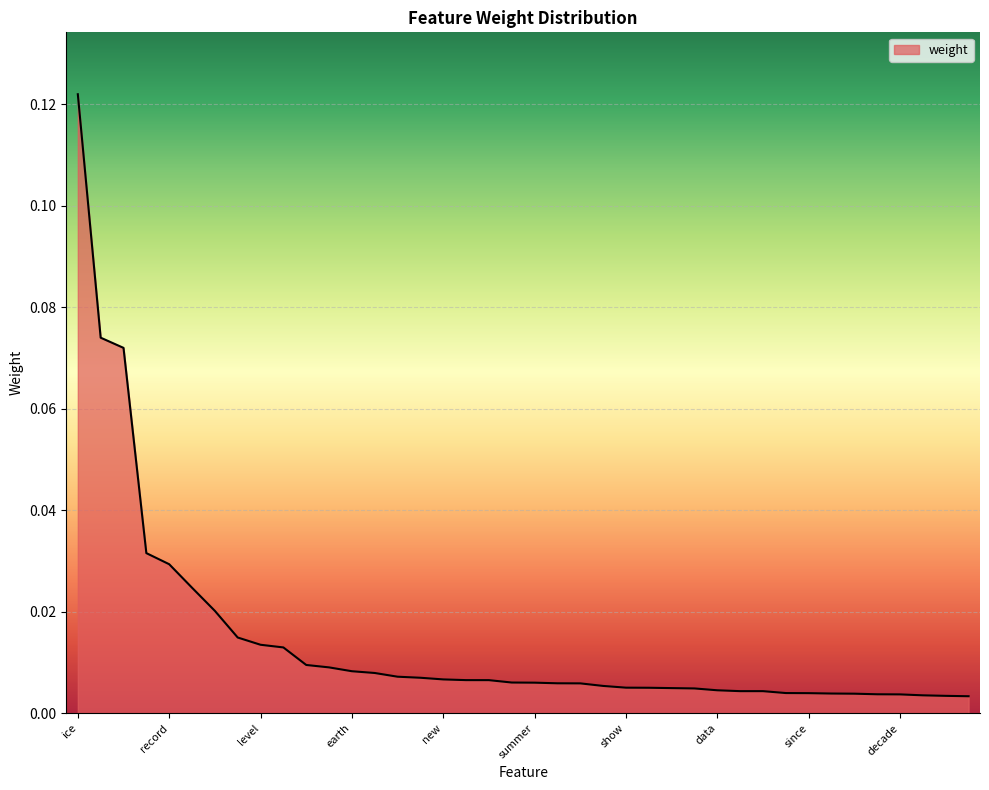

Where is the data nearest to the value 0?

average